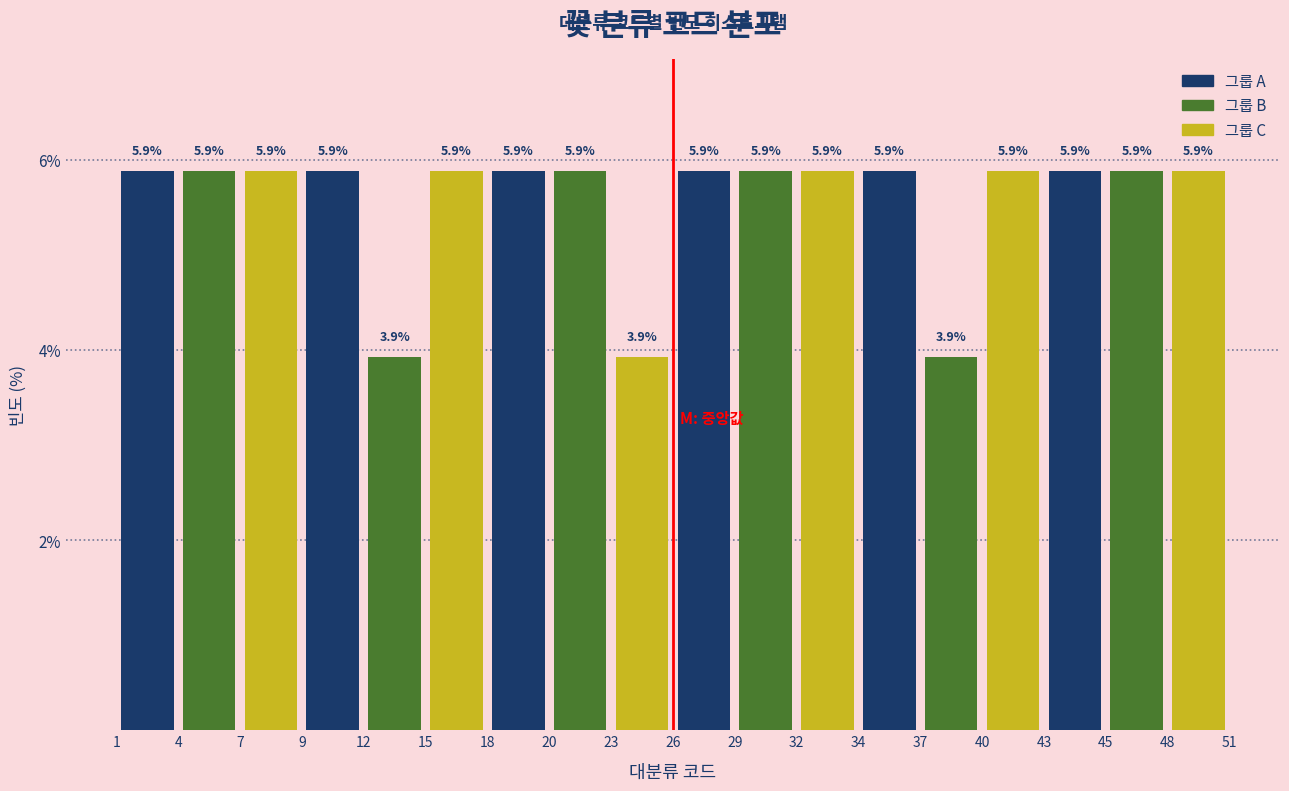

Reading left to right, transcribe this chart: for each bar, give the range it covers on the x-axis and its height.

1 to 4: 5.9
4 to 7: 5.9
7 to 9: 5.9
9 to 12: 5.9
12 to 15: 3.9
15 to 18: 5.9
18 to 20: 5.9
20 to 23: 5.9
23 to 26: 3.9
26 to 29: 5.9
29 to 32: 5.9
32 to 34: 5.9
34 to 37: 5.9
37 to 40: 3.9
40 to 43: 5.9
43 to 45: 5.9
45 to 48: 5.9
48 to 51: 5.9